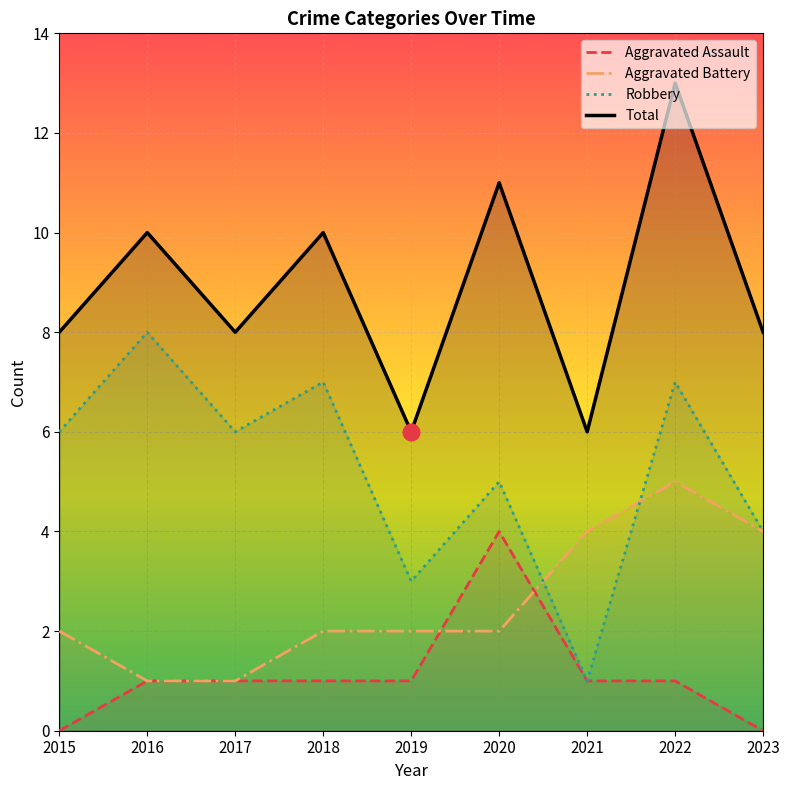

The Robbery series shows 8 at 2016. True or false?

True